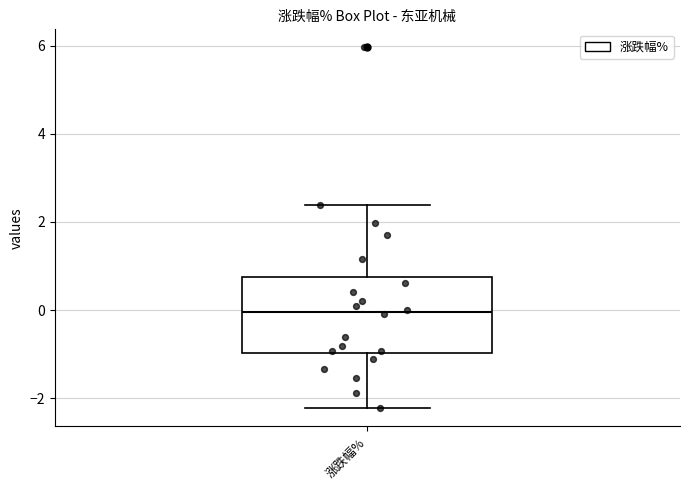

Read this box plot against the y-axis: the position of the median line, the range covered by the box, and the ends of both whiskers. The values are not printed on the chart, so give them approximately, as read against the axis.

median 0.0, box -1.0 to 0.8, whiskers -2.2 to 2.4